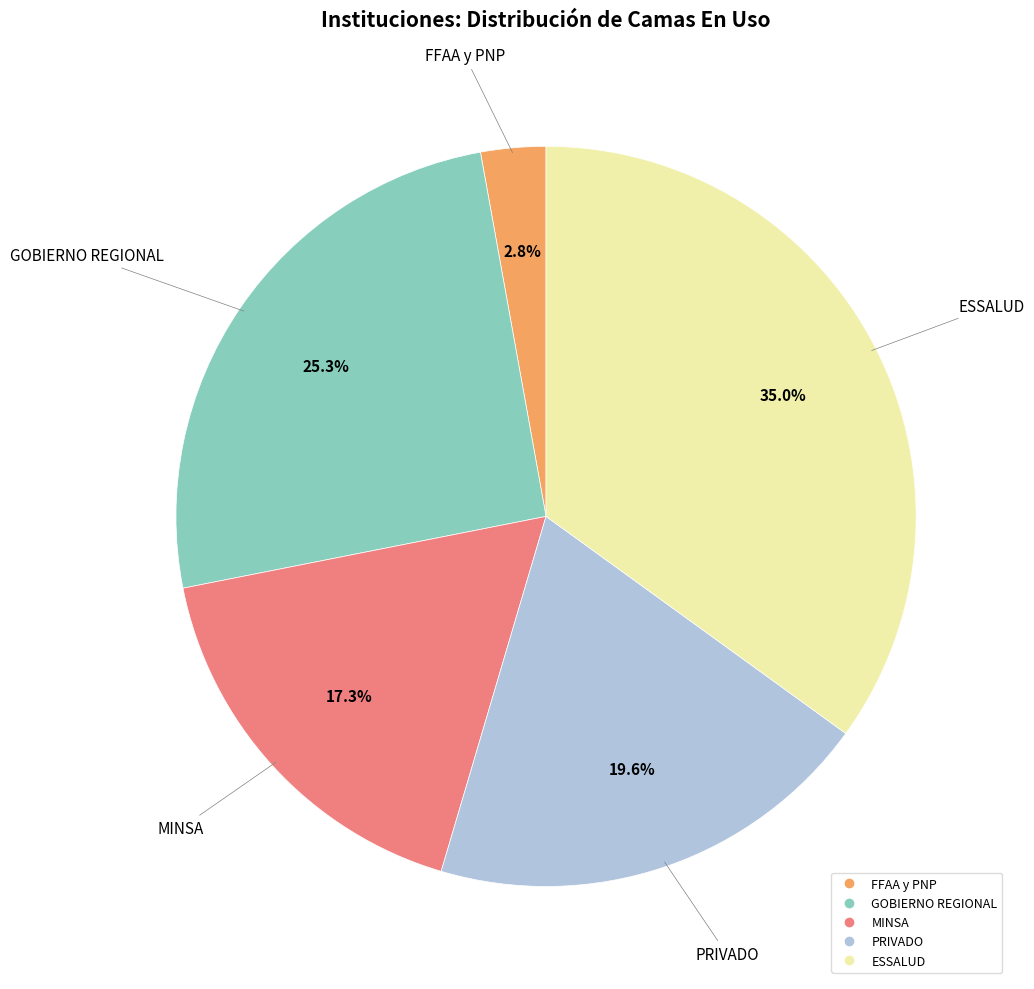

To the nearest percent, what portion does GOBIERNO REGIONAL represent?

25%